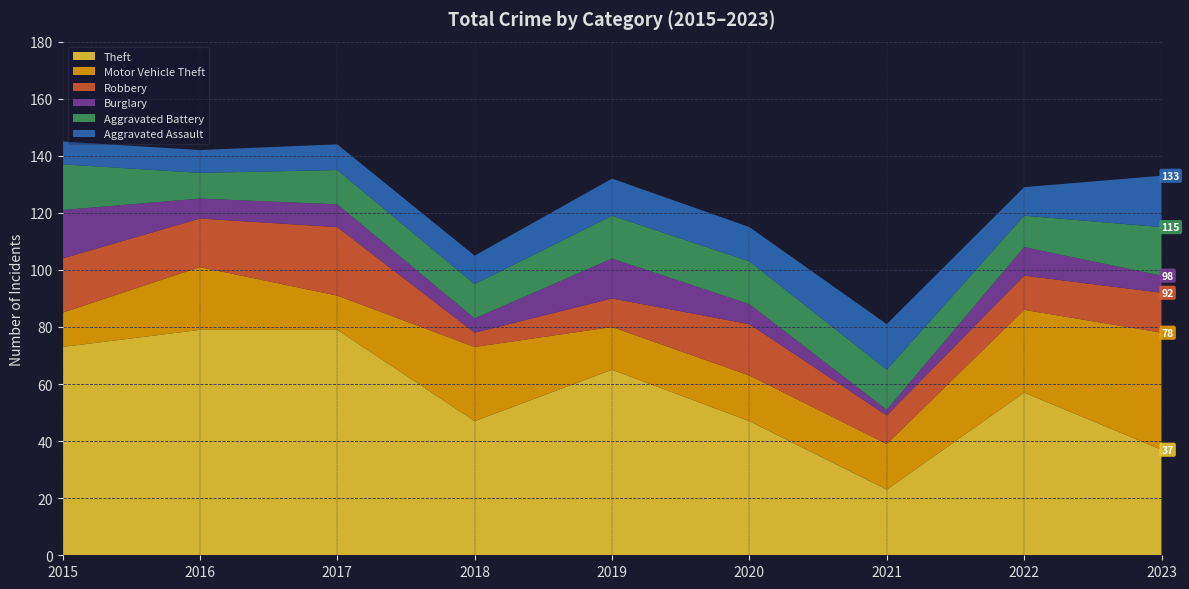

Reading left to right, what are all the values shown in this chart?

Theft: 73	79	79	47	65	47	23	57	37
Motor Vehicle Theft: 12	22	12	26	15	16	16	29	41
Robbery: 19	17	24	5	10	18	10	12	14
Burglary: 17	7	8	5	14	7	2	10	6
Aggravated Battery: 16	9	12	12	15	15	14	11	17
Aggravated Assault: 8	8	9	10	13	12	16	10	18